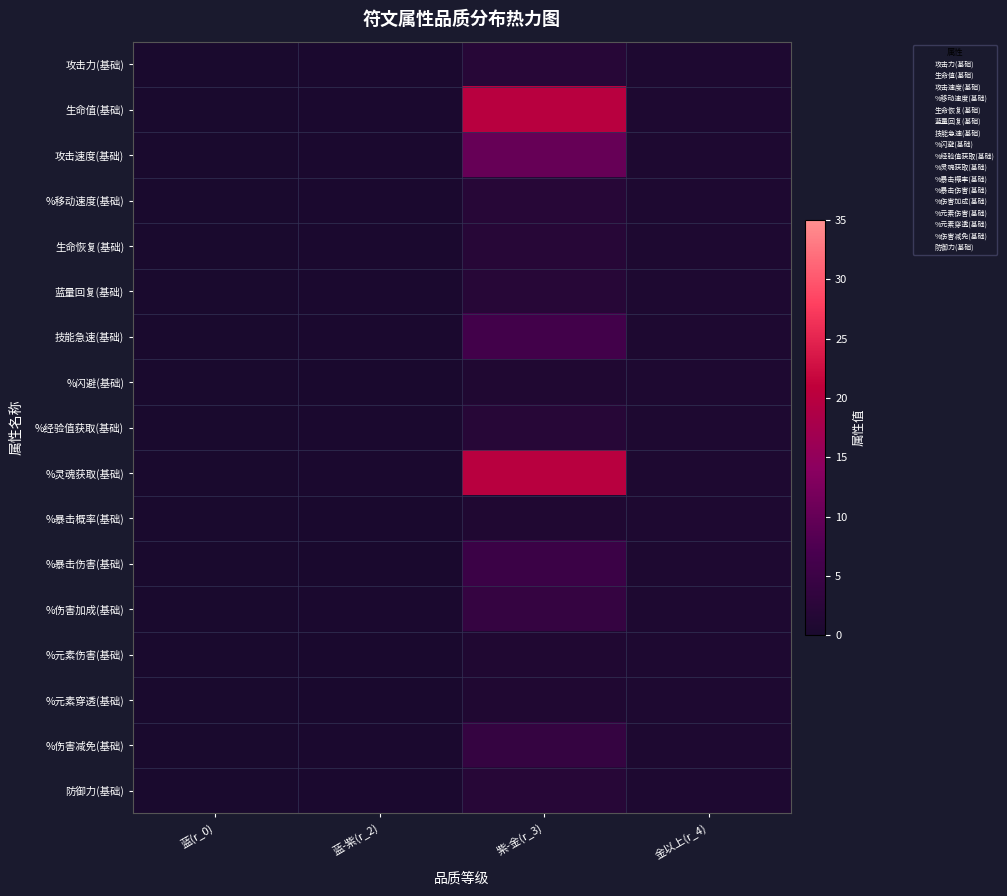

Which has a higher value, 蓝(r_0) or 紫-金(r_3)?

紫-金(r_3)